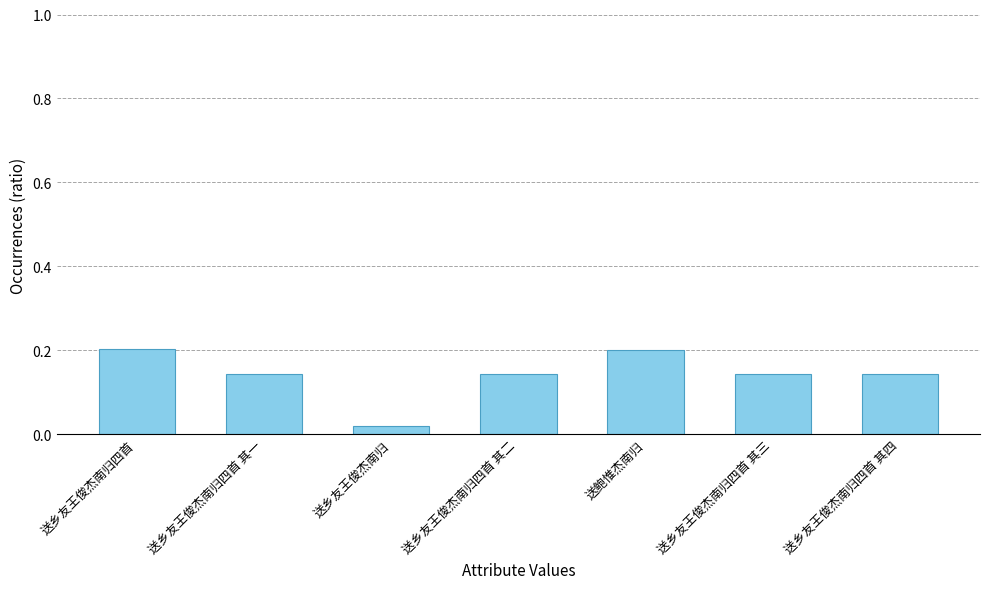

Between 送乡友王俊杰南归四首 其一 and 送乡友王俊杰南归, which is larger?

送乡友王俊杰南归四首 其一